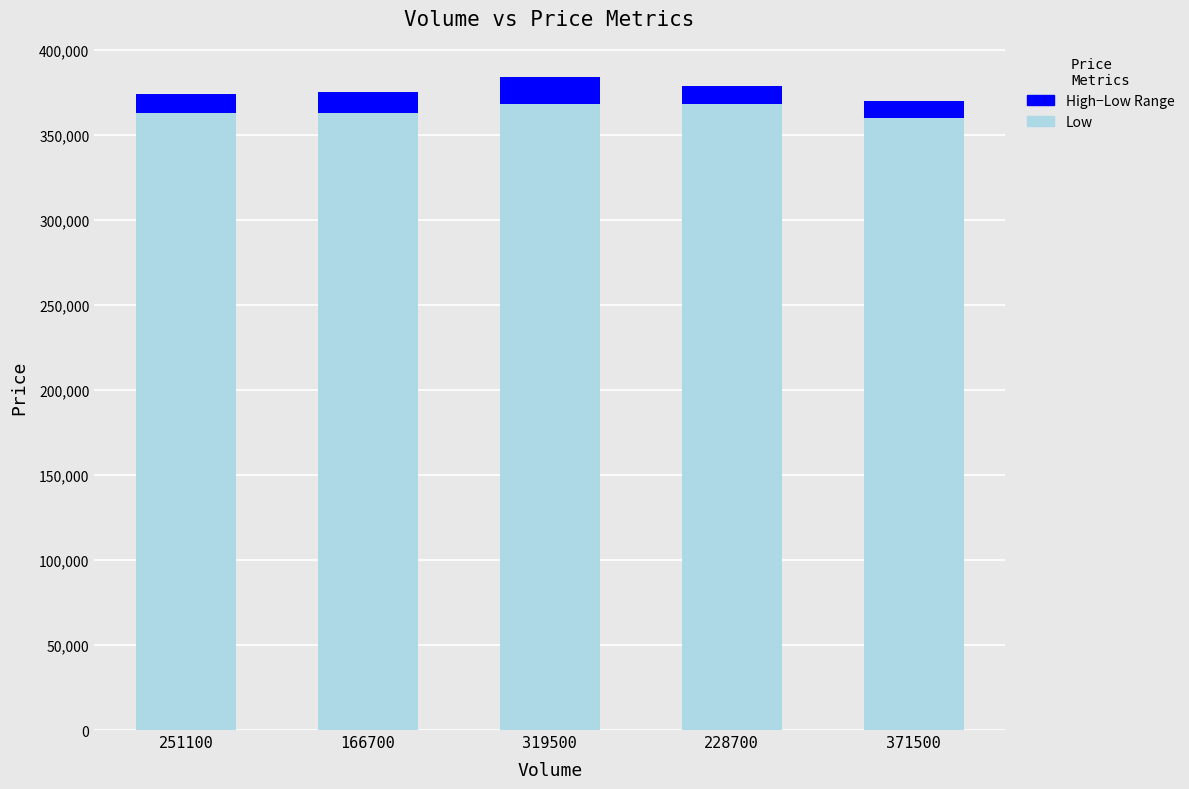

Reading left to right, transcribe the values for Low.

251100=363000.0	166700=363000.0	319500=368000.0	228700=368000.0	371500=360000.0